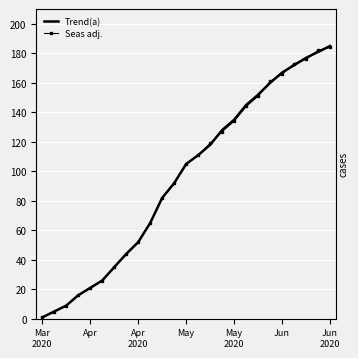

What is the maximum value for Trend(a)?

185